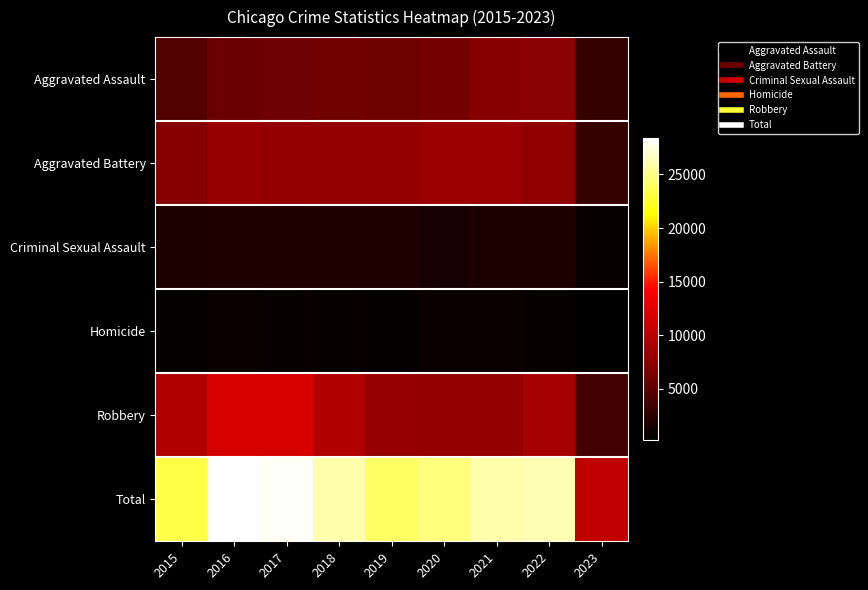

Which series has the largest range (max minus min)?

Total